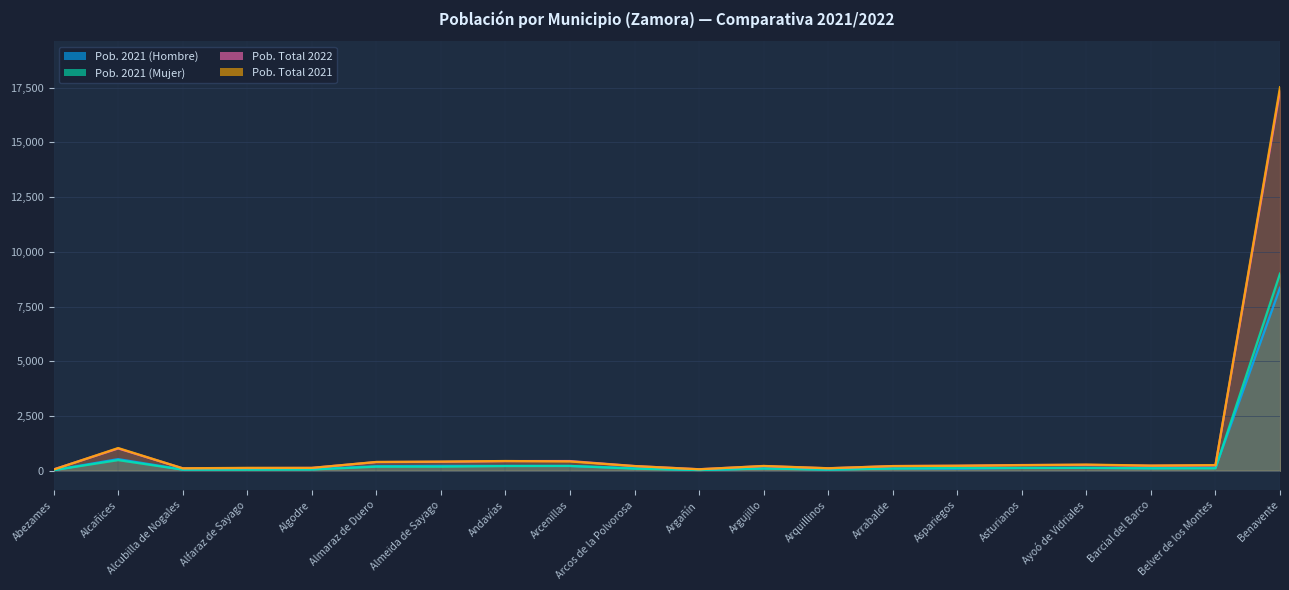

What is the label of the 20th point from the right?

Abezames